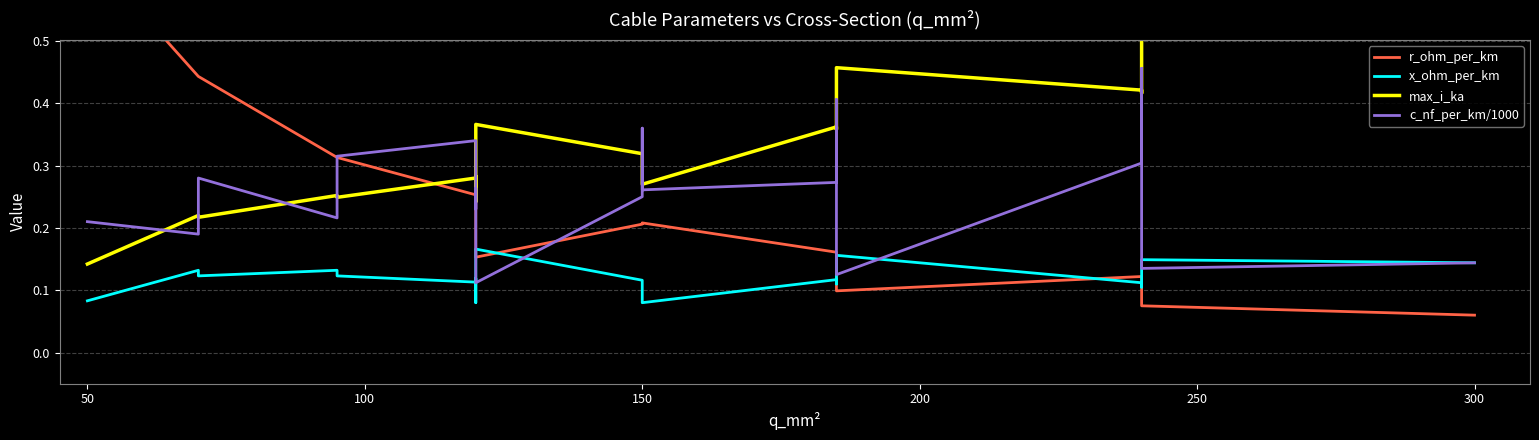

Reading right to left, what are all the values shown in this chart?

r_ohm_per_km: 0.1	0.1	0.1	0.1	0.1	0.2	0.2	0.2	0.2	0.2	0.2	0.2	0.3	0.3	0.3	0.3	0.4	0.4	0.6
x_ohm_per_km: 0.1	0.1	0.1	0.1	0.2	0.1	0.1	0.1	0.1	0.1	0.2	0.1	0.1	0.1	0.1	0.1	0.1	0.1	0.1
max_i_ka: 0.6	0.5	0.4	0.4	0.5	0.4	0.4	0.3	0.3	0.3	0.4	0.2	0.3	0.3	0.2	0.3	0.2	0.2	0.1
c_nf_per_km/1000: 0.1	0.1	0.5	0.3	0.1	0.4	0.3	0.3	0.4	0.2	0.1	0.3	0.2	0.3	0.3	0.2	0.3	0.2	0.2